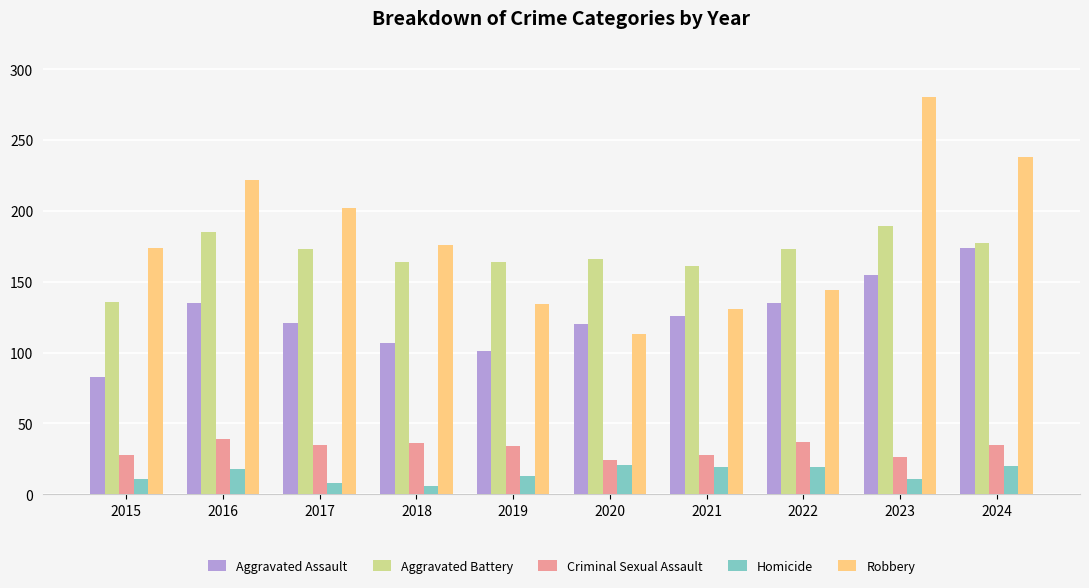

What is the value of the Criminal Sexual Assault bar at the 1st from the left?

28